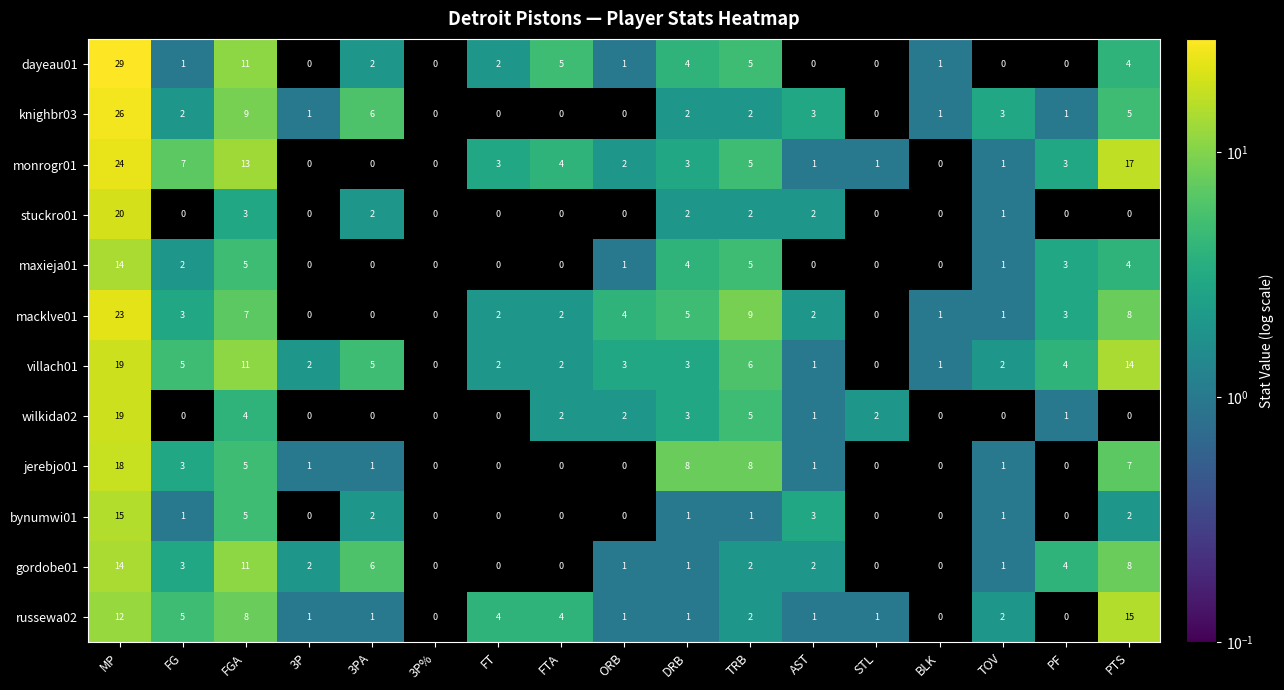

What is the total value across all series at PTS?

84